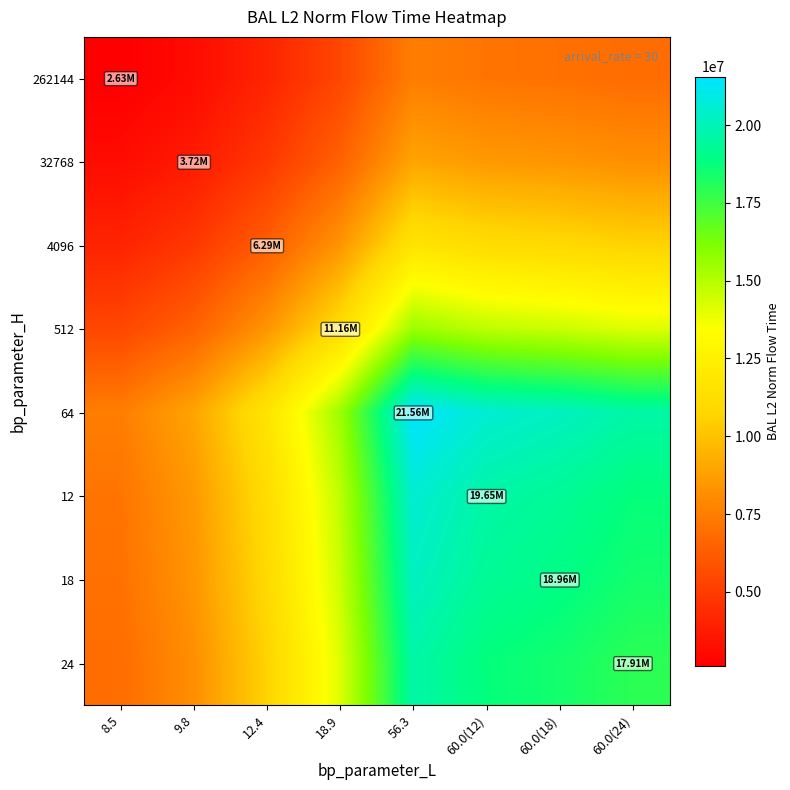

What is the spread (max minus min) of values at 56.3?

14029562.6